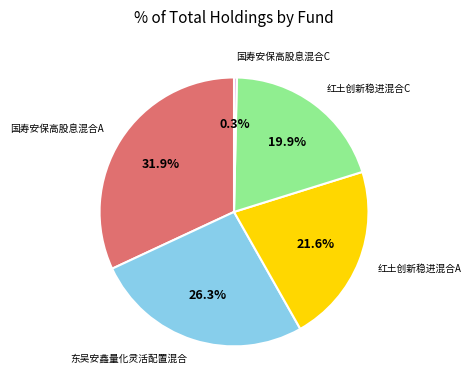

Between 红土创新稳进混合C and 国寿安保高股息混合A, which is larger?

国寿安保高股息混合A